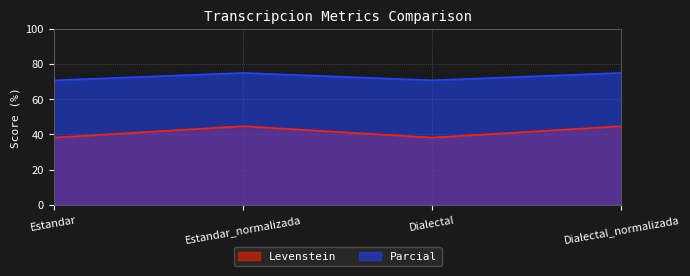

In Levenstein, how many points are higher than both neighbors (excluding endpoints)?

1